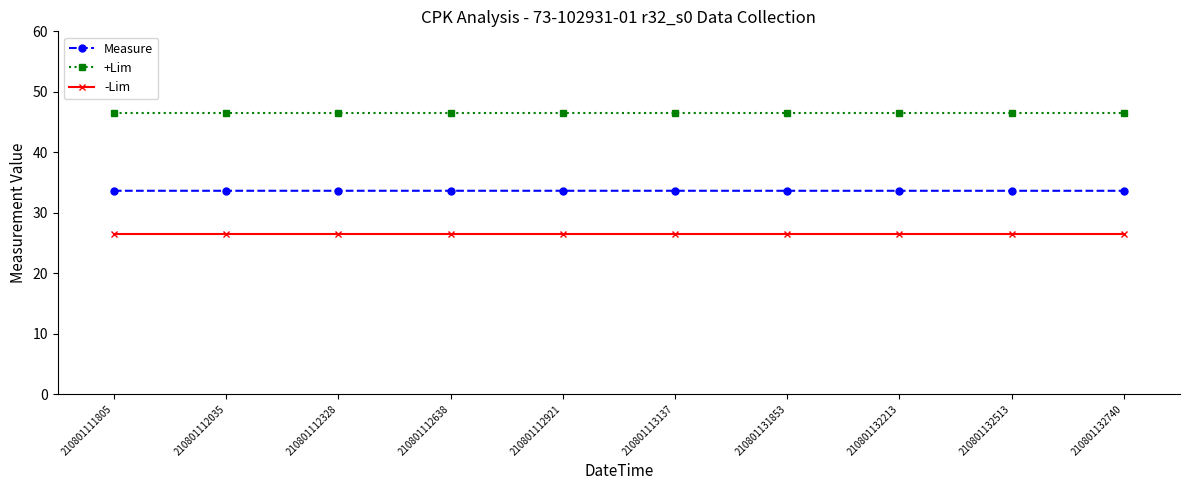

List the series in order of their overall mean, highest first.

+Lim, Measure, -Lim